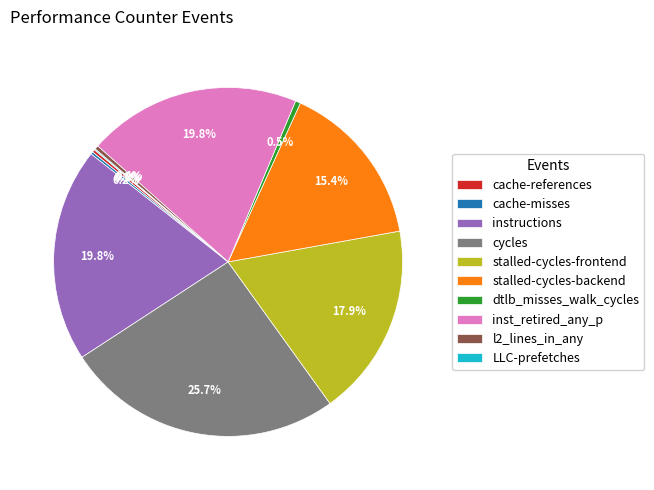

What is the ratio of the value at stalled-cycles-backend to the value at stalled-cycles-frontend?

0.9